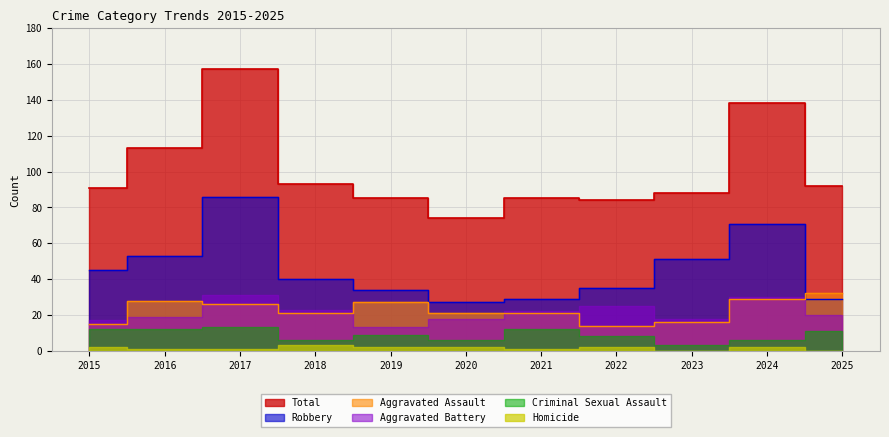

How many times do Aggravated Assault and Robbery cross each other?

1